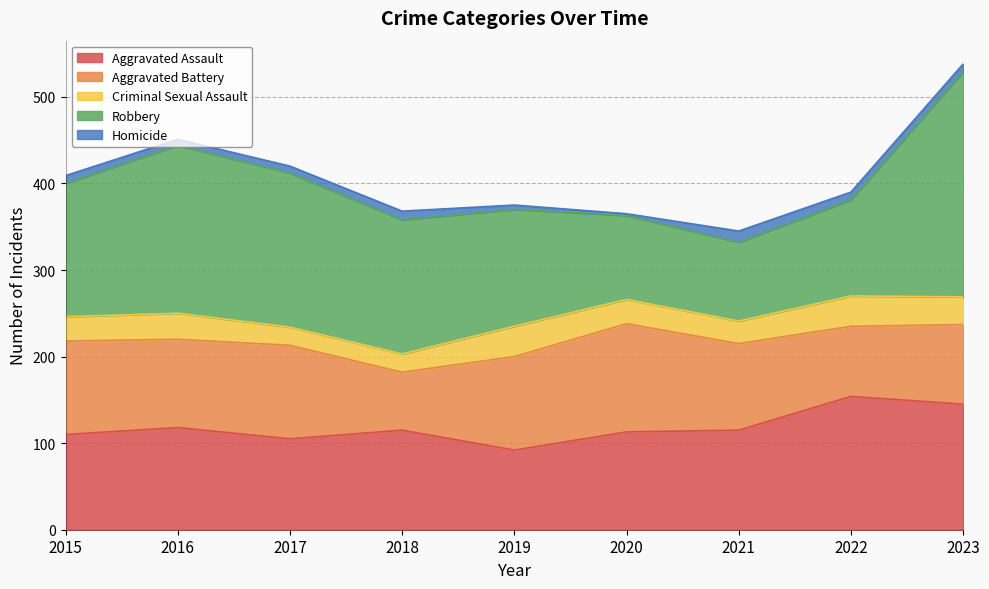

At which category does Homicide reach its first local peak?

2018